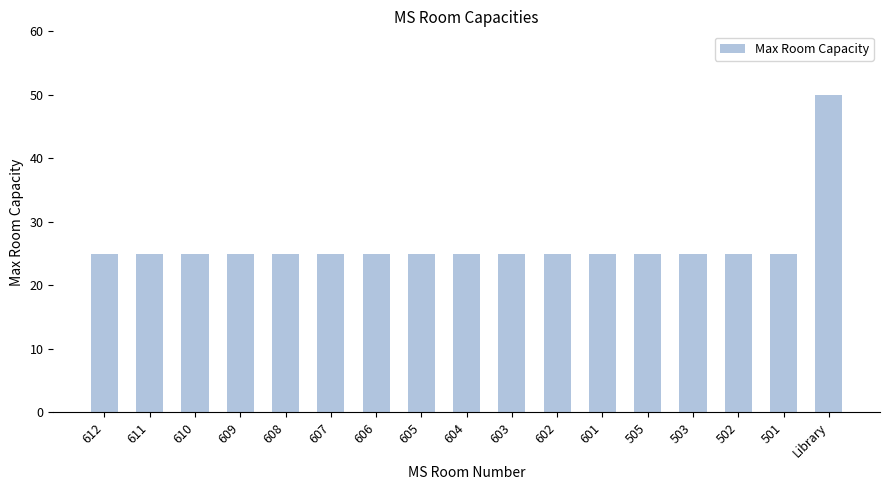

Reading left to right, list all the values displayed in this chart.

25	25	25	25	25	25	25	25	25	25	25	25	25	25	25	25	50